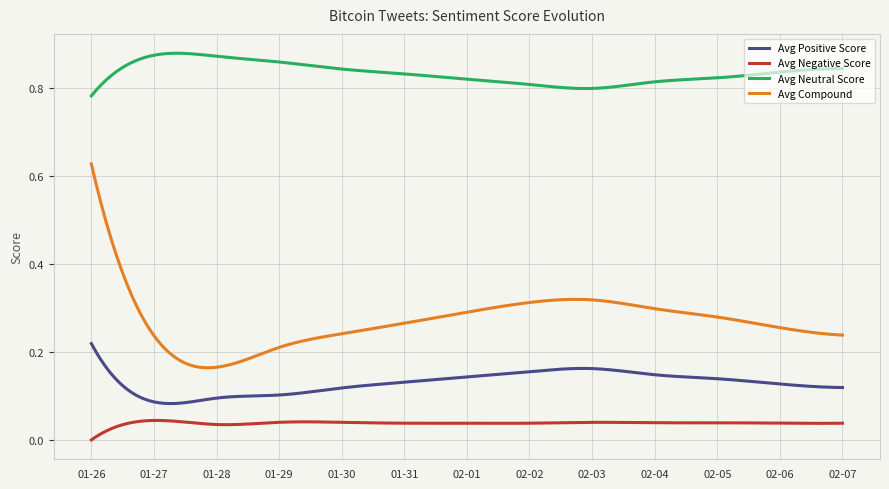

True or false: Avg Positive Score and Avg Neutral Score cross at least once.

False